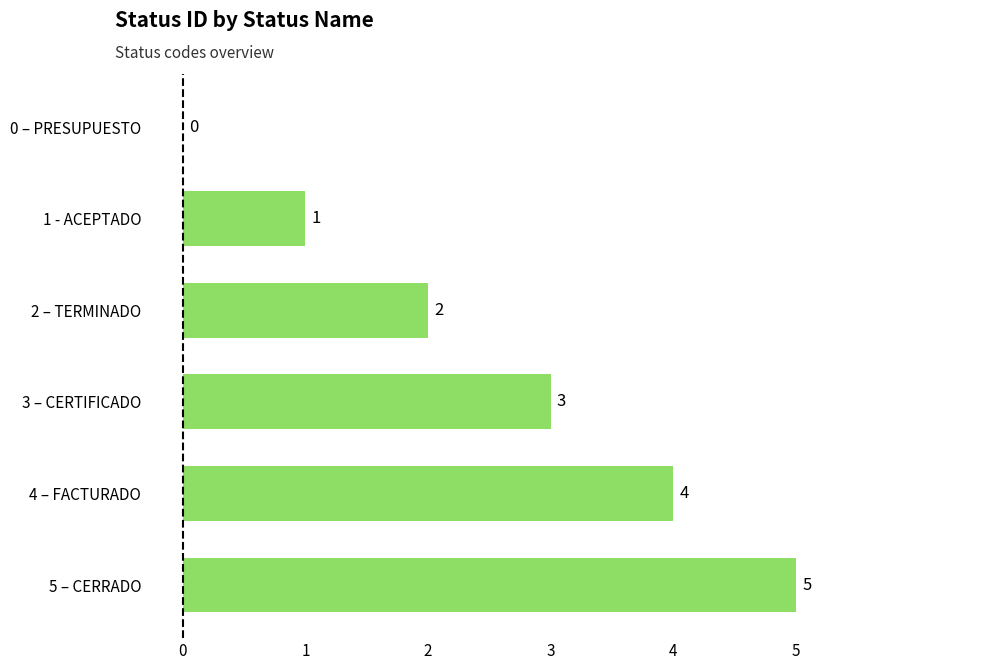

Count the number of categories in the chart.

6